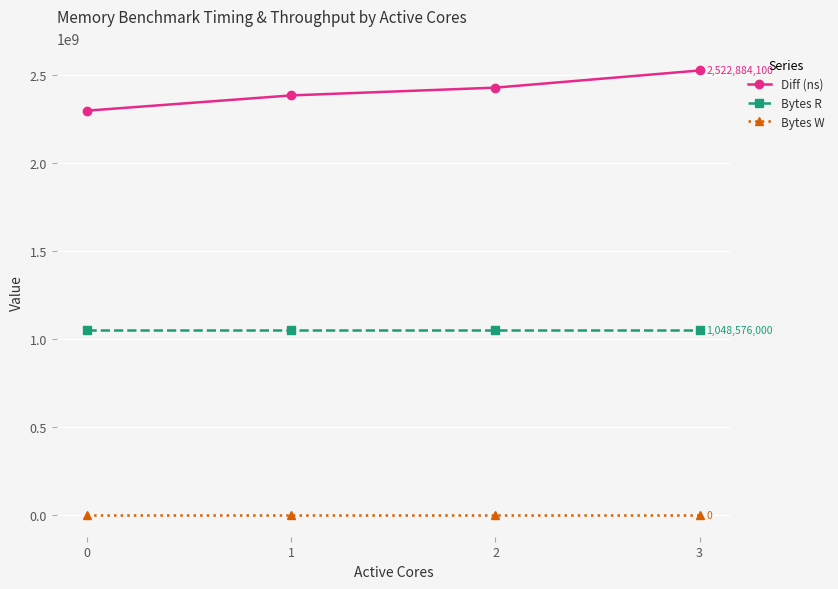

At which category is the sum across all series the highest?

3